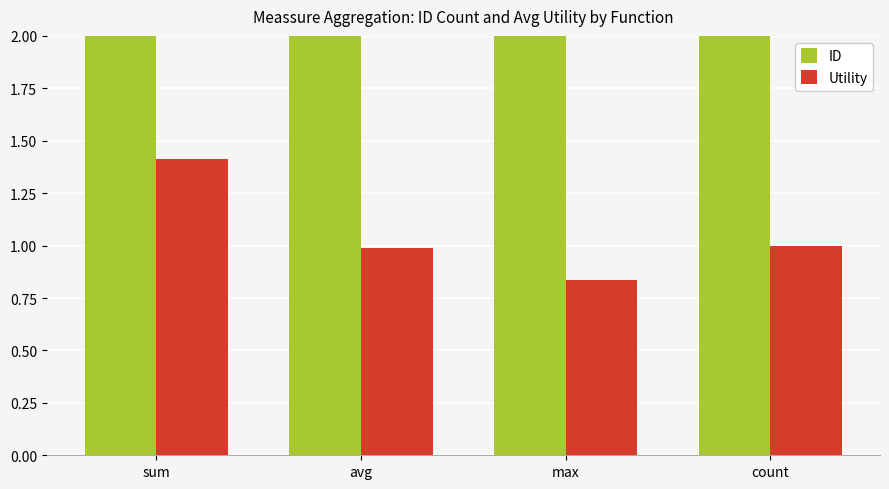

What is the total value across all series at sum?

7.4